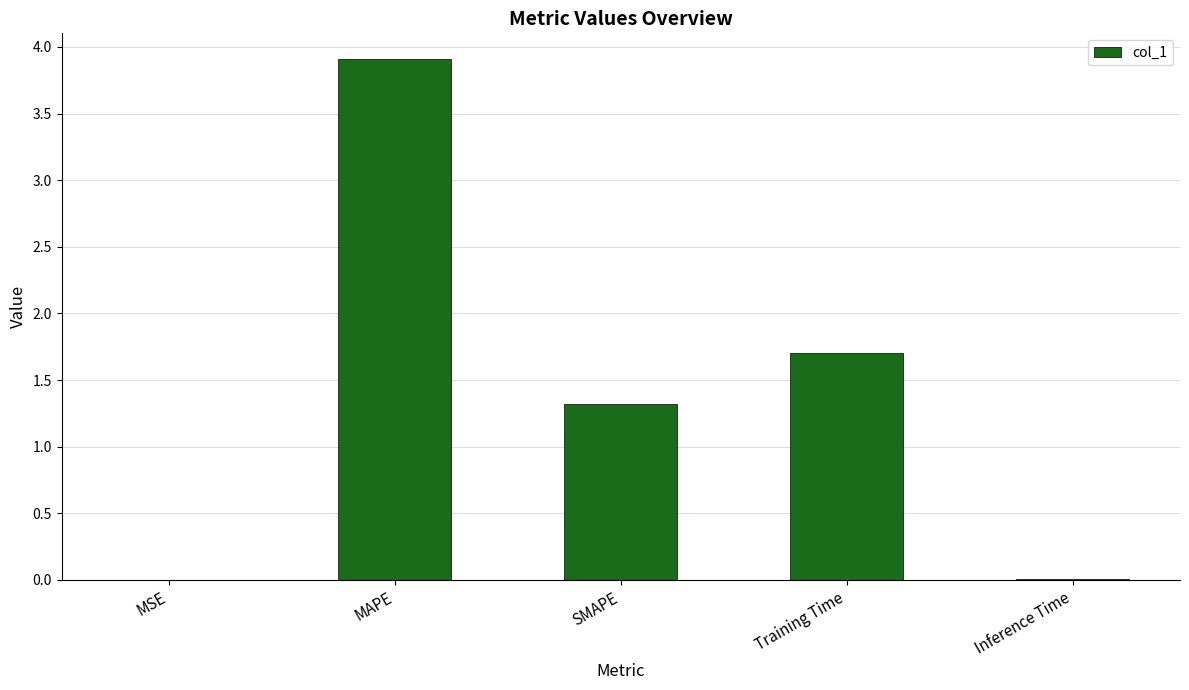

What is the difference between the values at Training Time and MAPE?

2.2